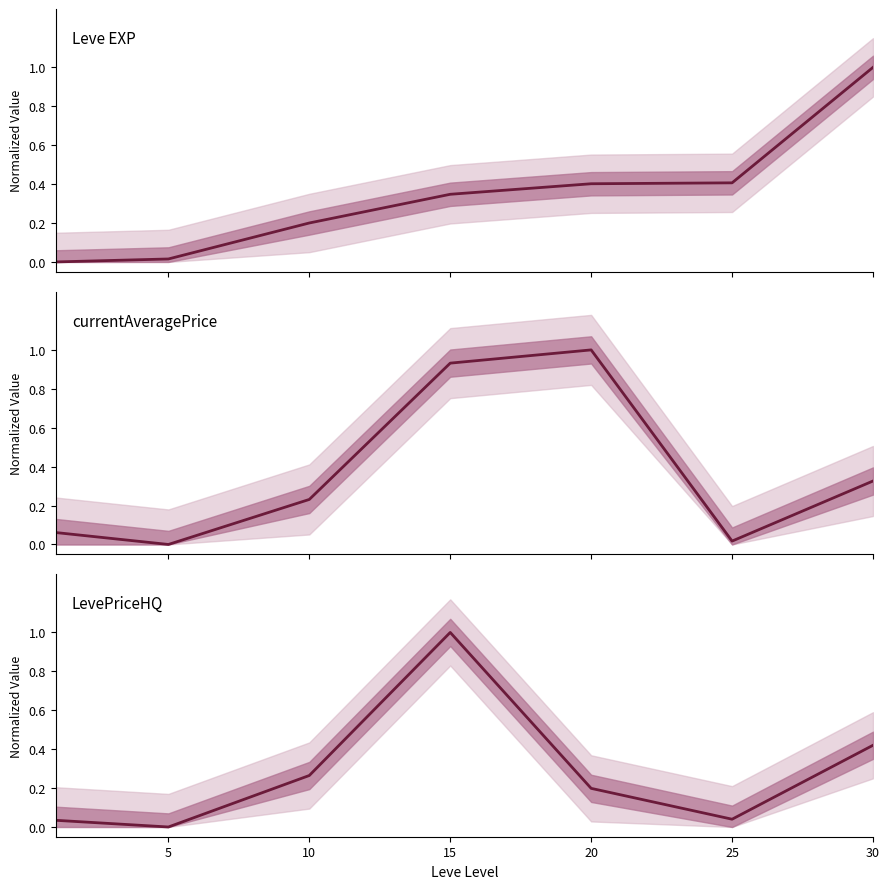

Does the chart have visible grid lines?

No